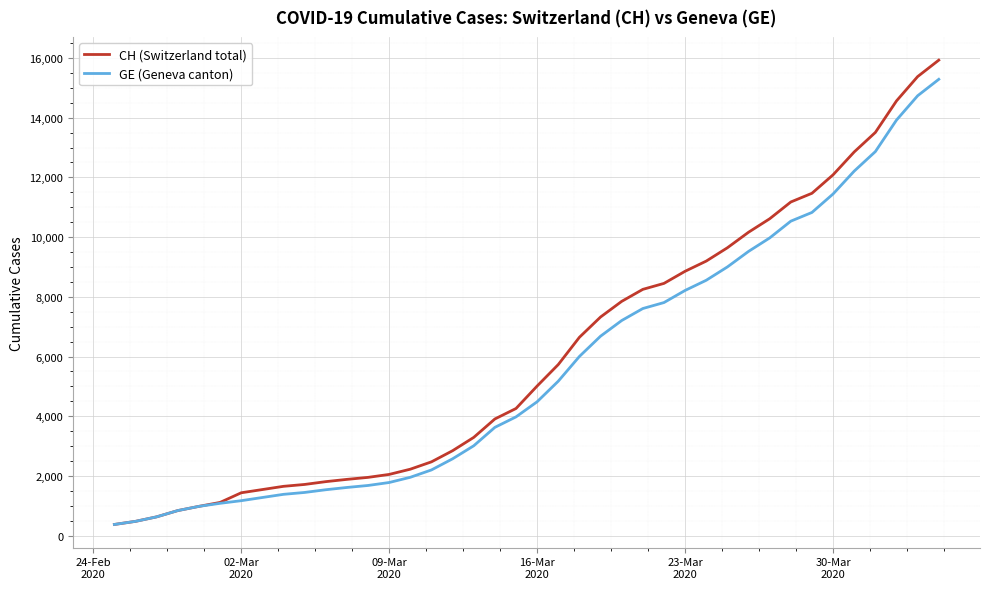

What is the minimum value shown in the chart?

375